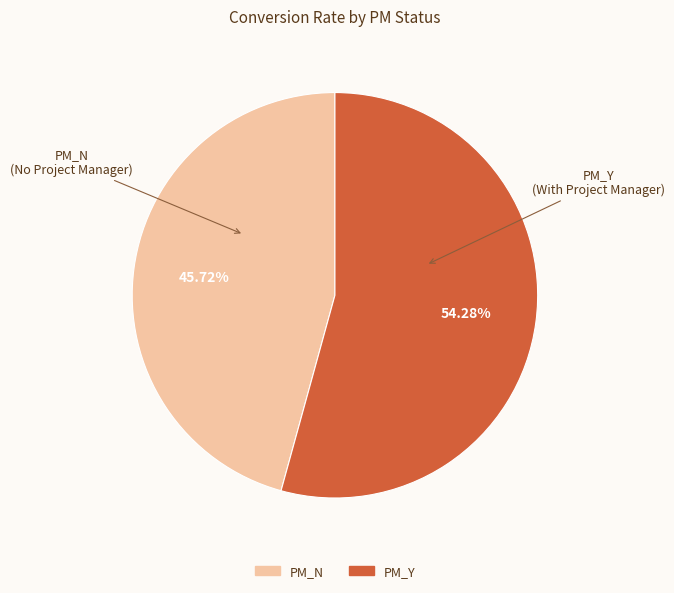

Count the number of slices in the pie.

2